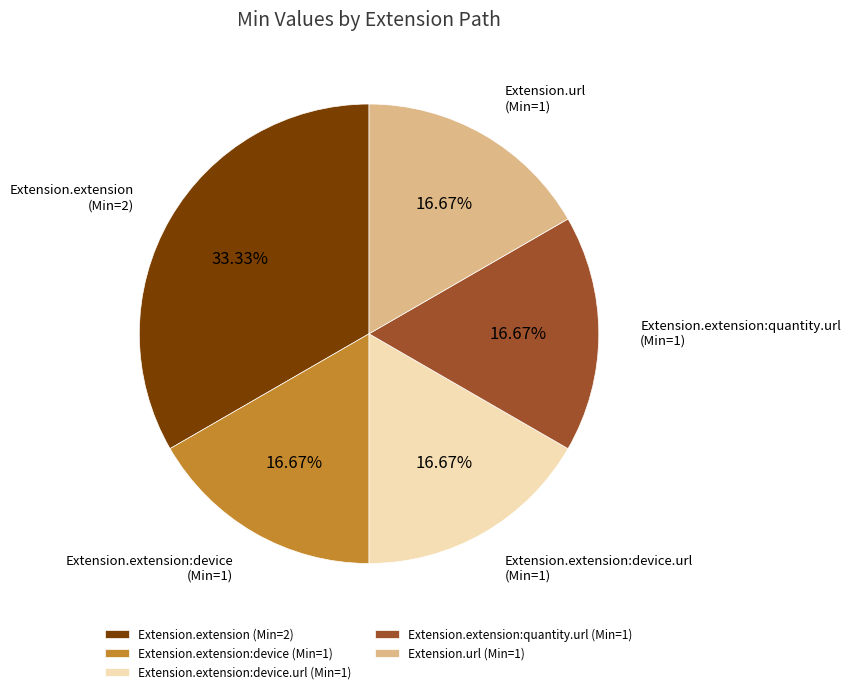

Which category has the biggest portion of the pie?

Extension.extension (Min=2)